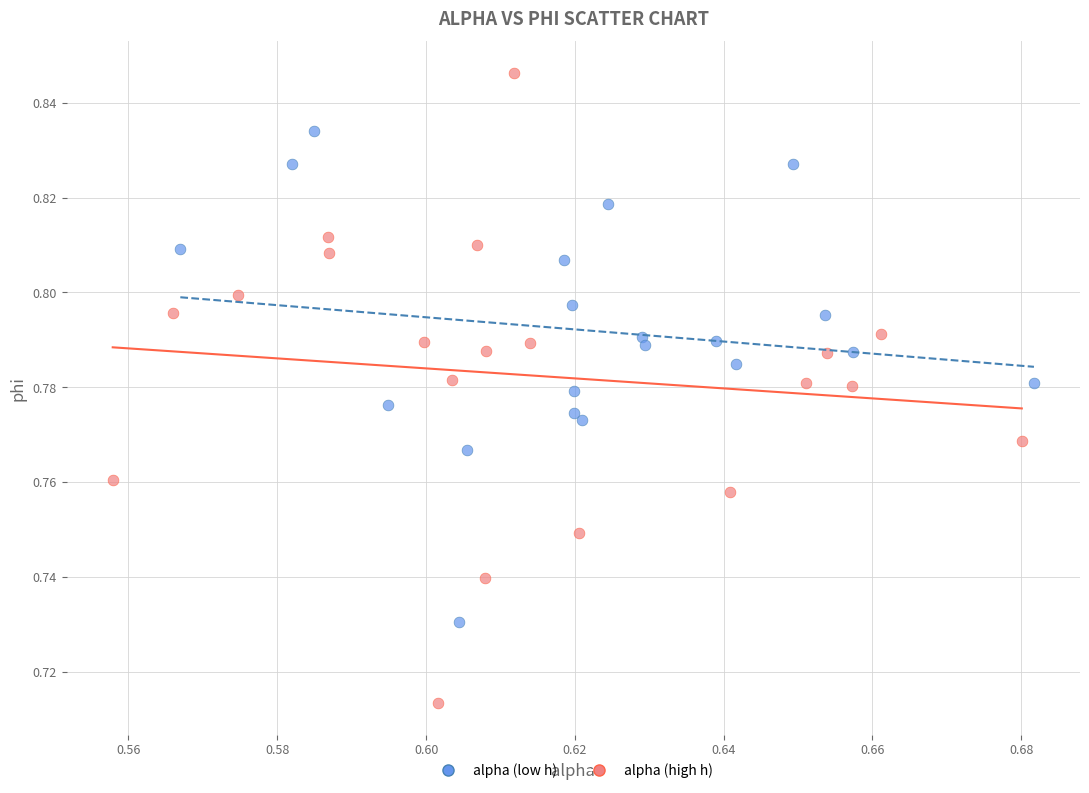

Which series contains the highest Y value?

alpha (high h)